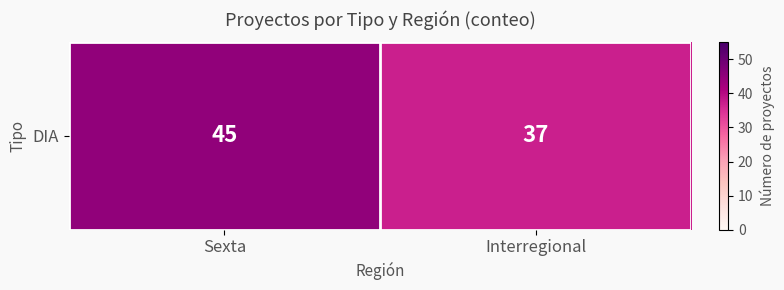

How many categories are shown in the chart?

2